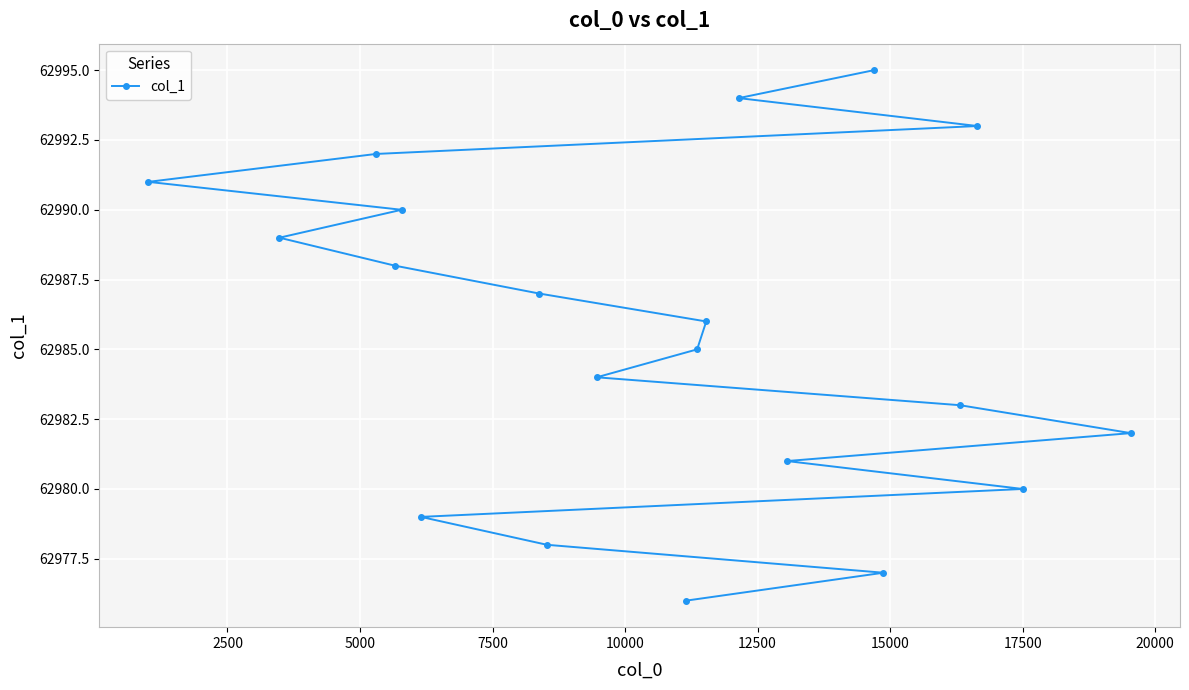

What is the minimum value shown in the chart?

62976